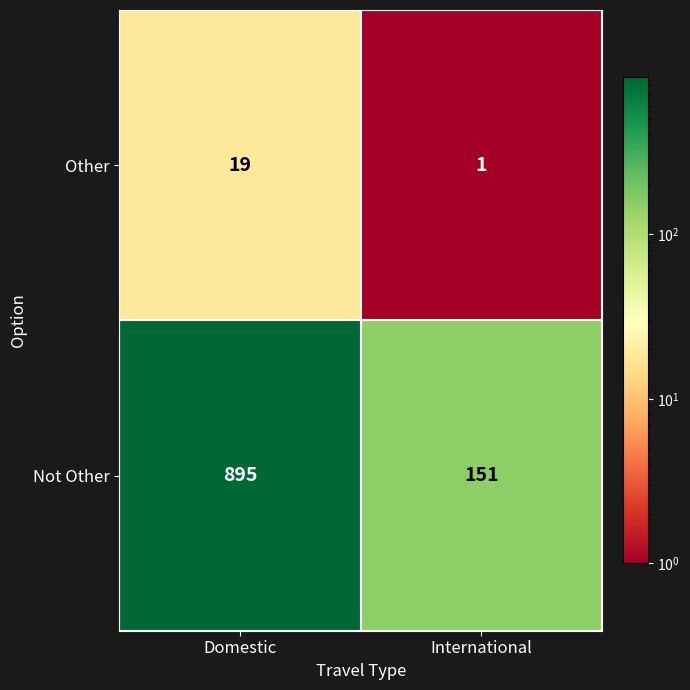

Between Domestic and International, which series saw the biggest shift?

Not Other